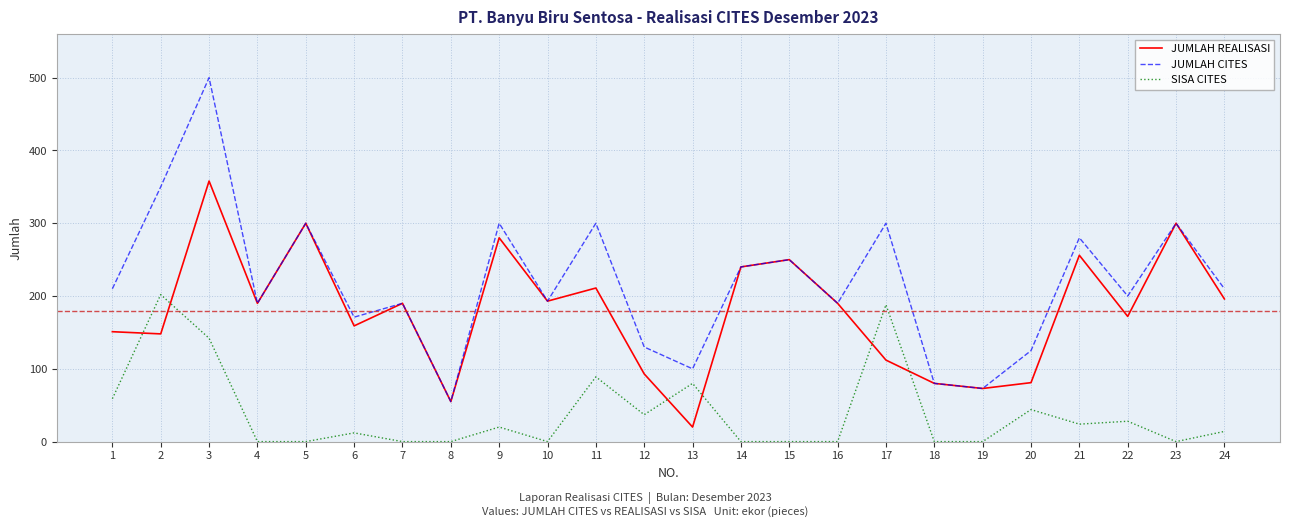

What value does the JUMLAH REALISASI series have at 24?

196